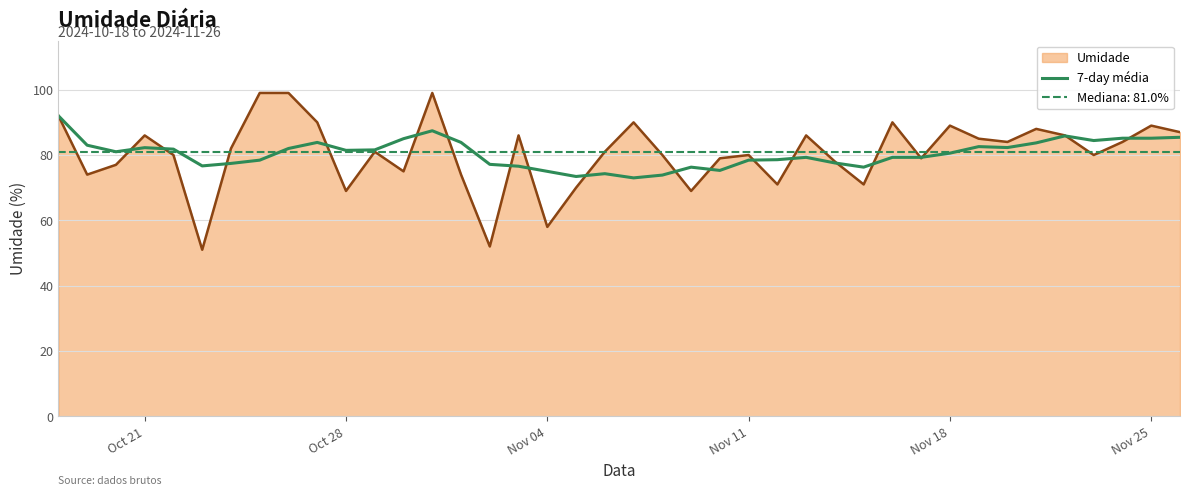

How many points are lower than both their immediate neighbors (excluding endpoints)?

9